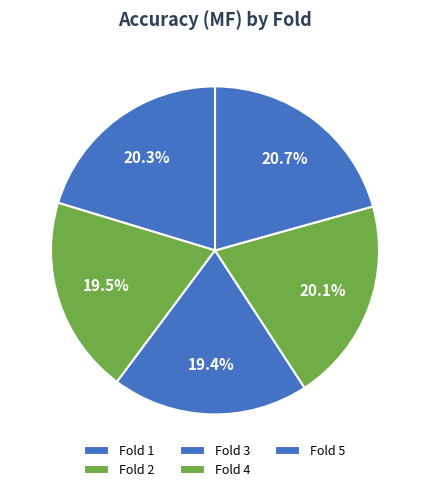

How many slices are in this pie chart?

5